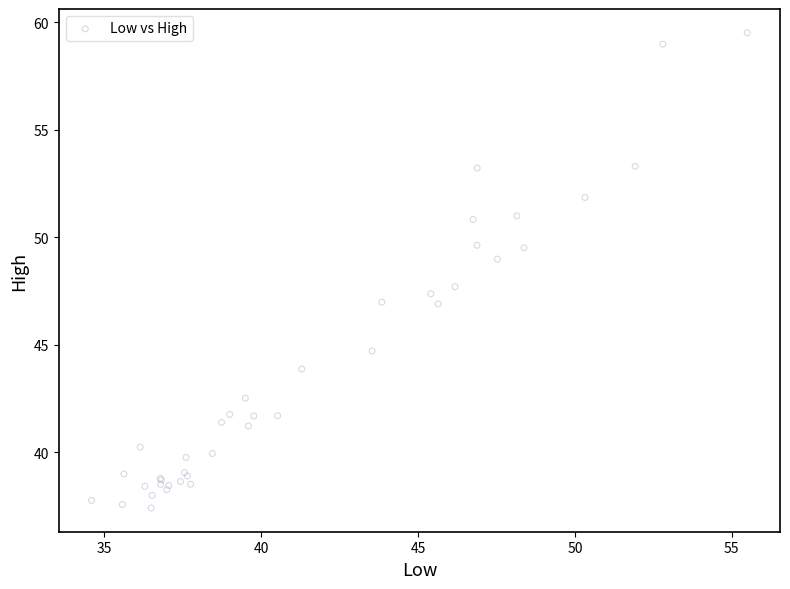

What Y value in the scatter plot is closest to 48?

47.7